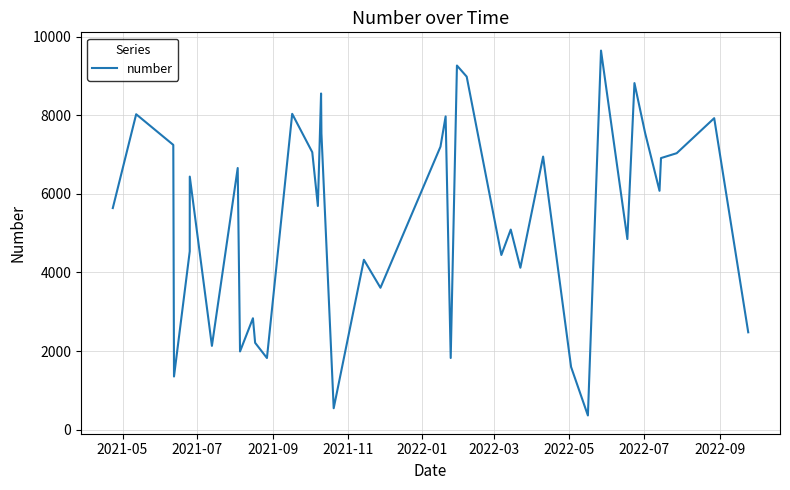

What is the greatest value displayed?

9650.3